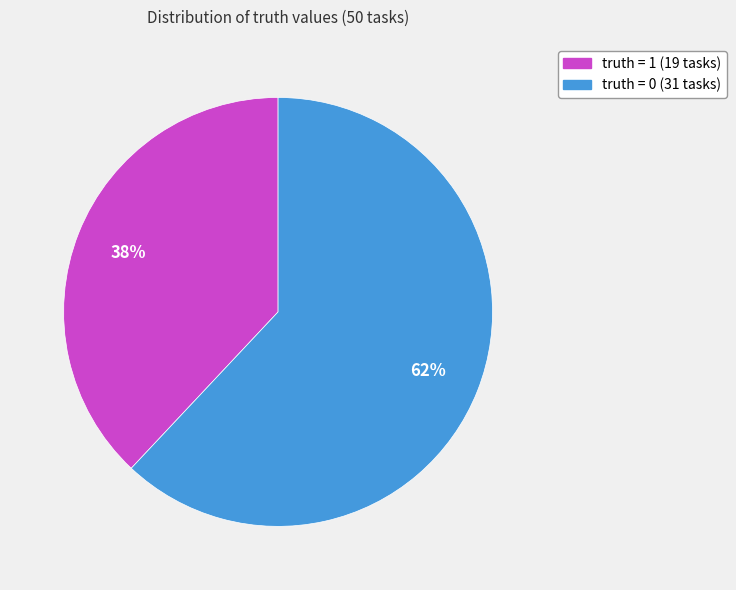

Combined, do truth = 1 (19 tasks) and truth = 0 (31 tasks) account for over 50%?

Yes